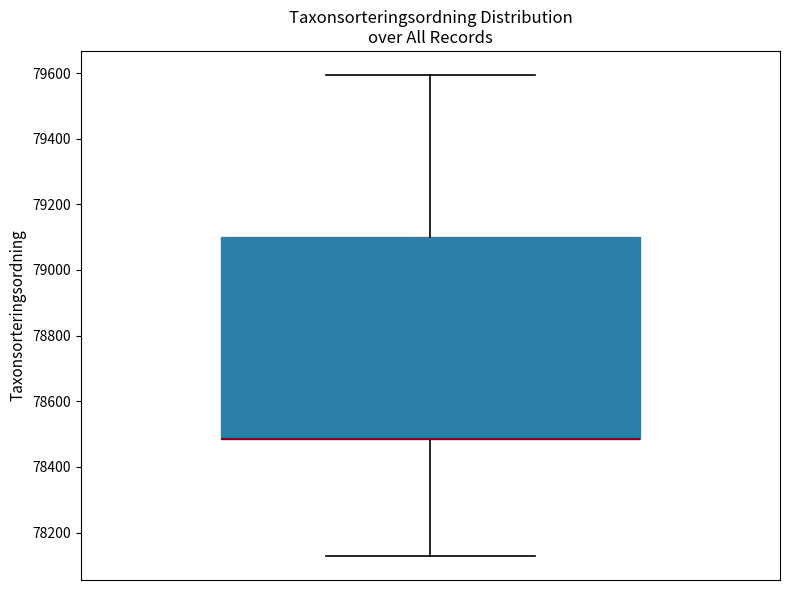

Where does the lower whisker of the box end on the y-axis? The values are not printed on the chart, so give them approximately, as read against the axis.

78120